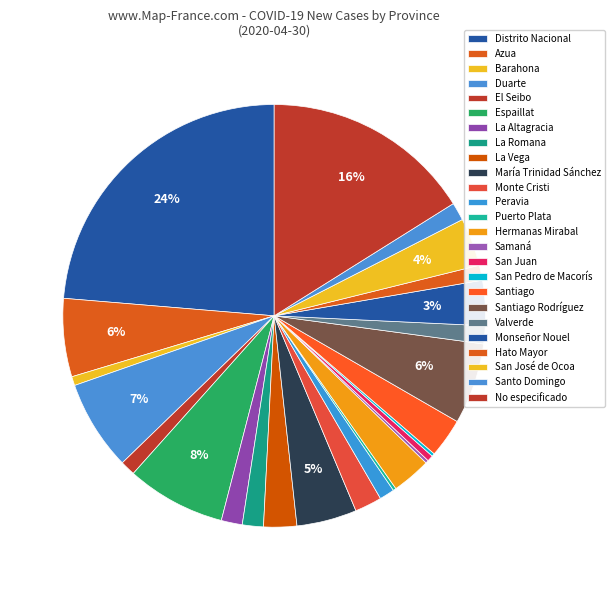

Is there any slice that represents more than half of the pie?

No